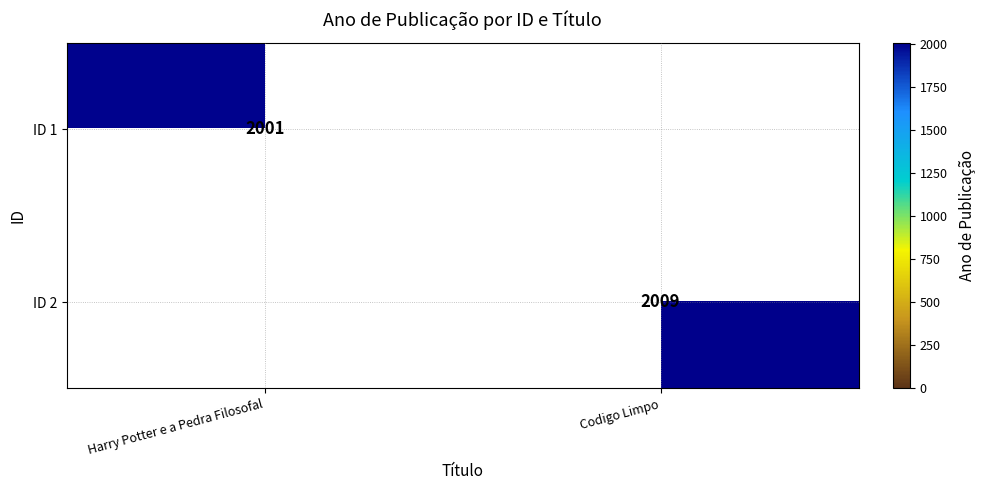

Is the value of ID 1 at Codigo Limpo greater than the value of ID 2 at Harry Potter e a Pedra Filosofal?

No